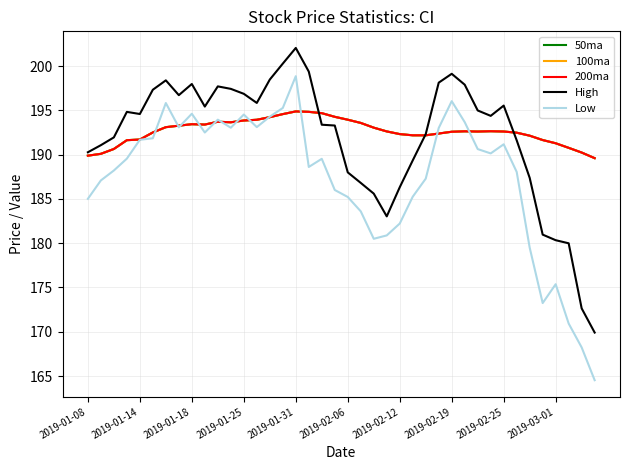

Does the chart have visible grid lines?

Yes